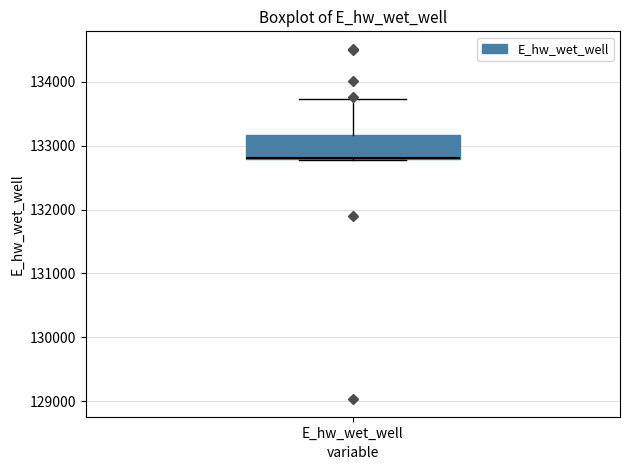

Read this box plot against the y-axis: the position of the median line, the range covered by the box, and the ends of both whiskers. The values are not printed on the chart, so give them approximately, as read against the axis.

median 132800, box 132800 to 133200, whiskers 132800 to 133700